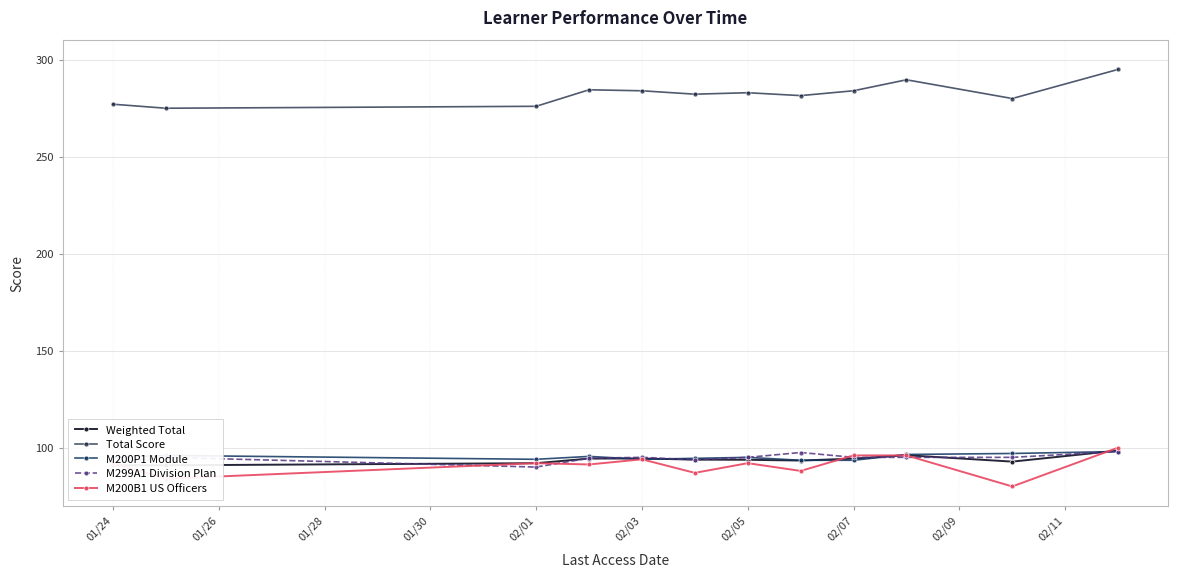

What is the total value across all series at 01/24?

647.4